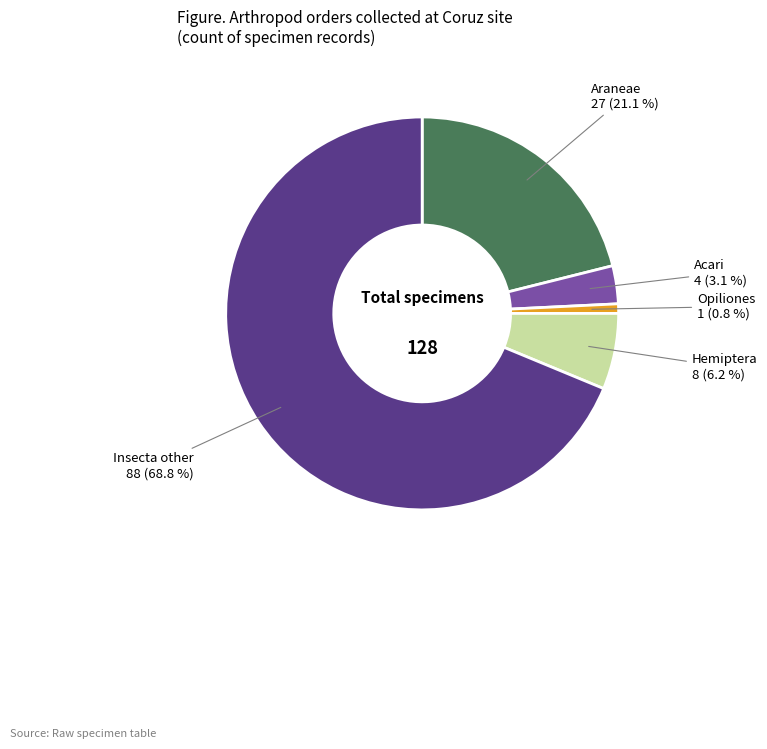

How many segments does this pie chart have?

5